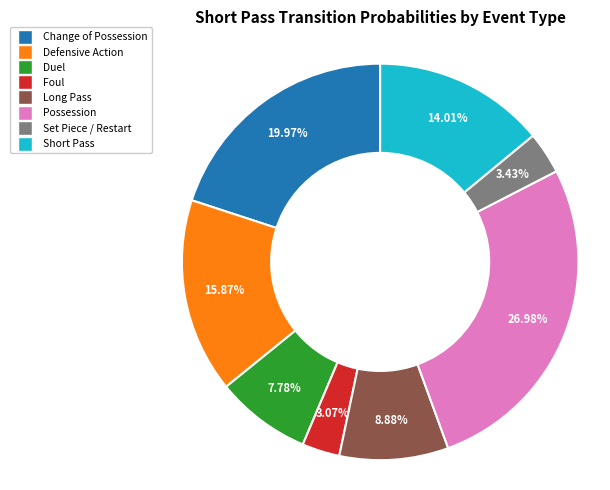

Is there any slice that represents more than half of the pie?

No